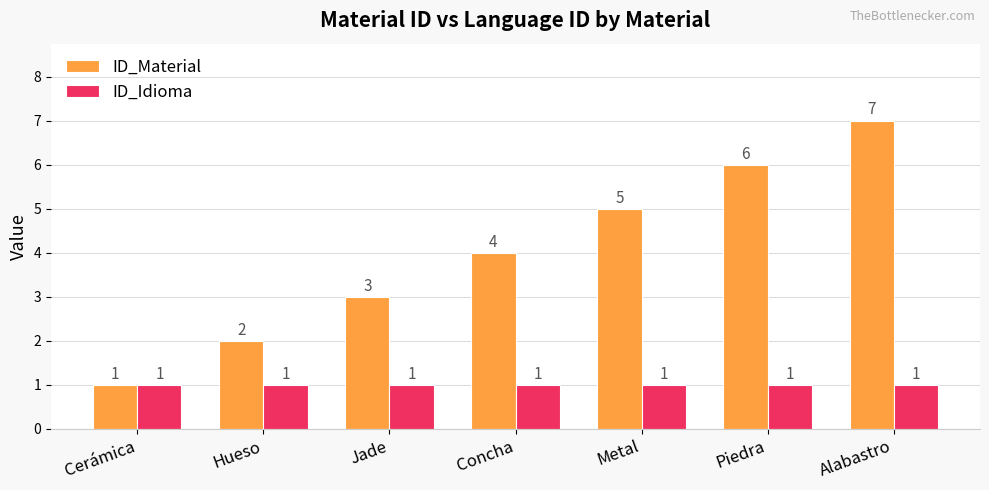

What is the approximate value of ID_Material at Alabastro?

7